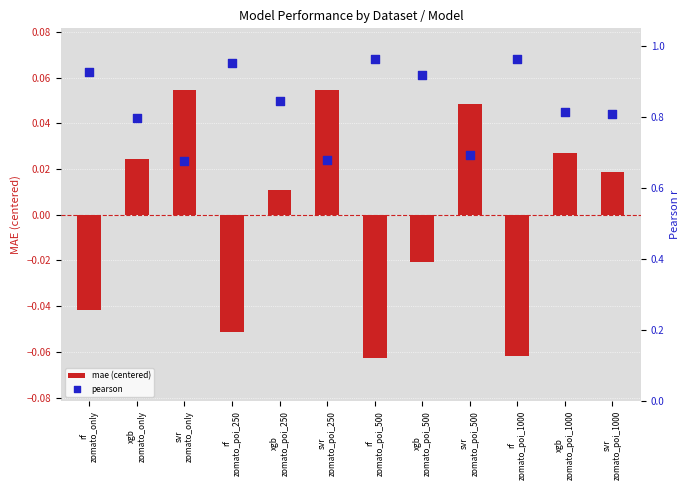

Which series reaches the maximum Y coordinate?

pearson